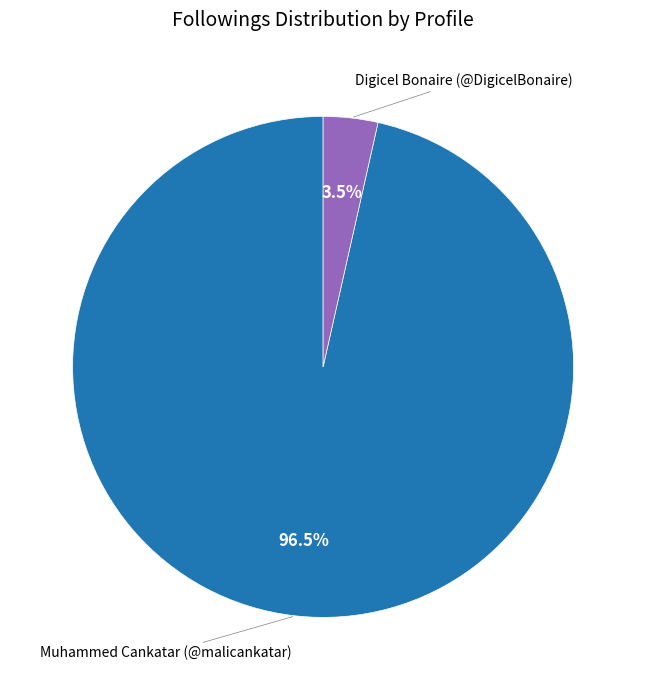

Does any single category account for the majority?

Yes